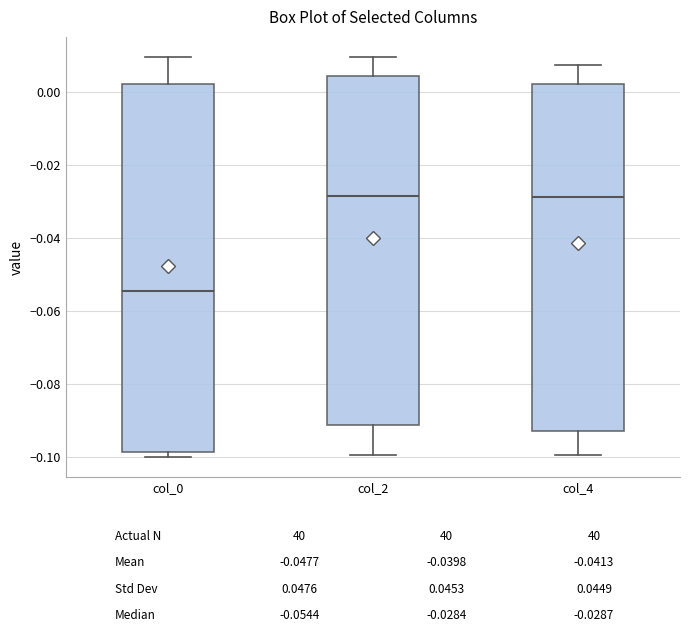

Comparing the boxes themselves (not the whiskers), which one is the tallest?

col_0